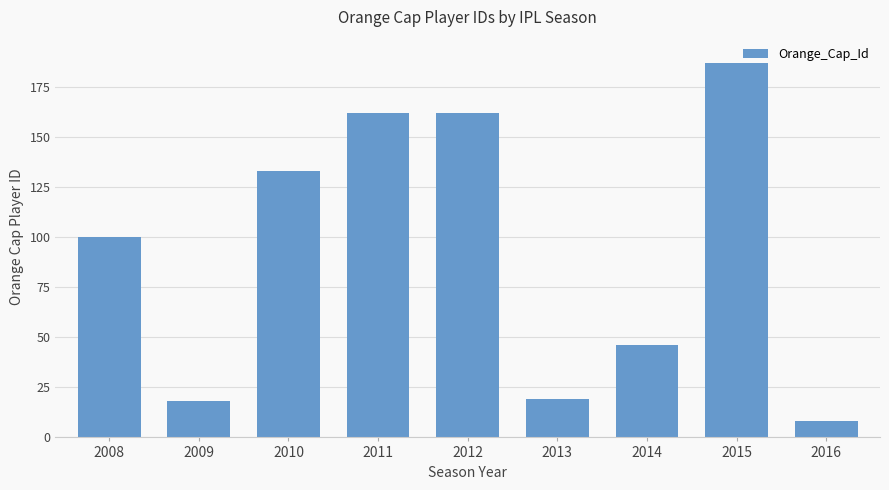

What is the average value?

93